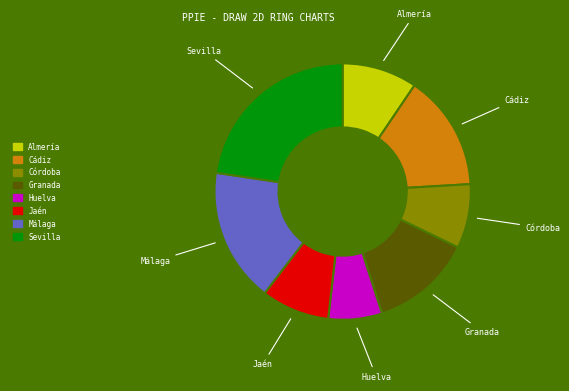

Do Sevilla and Jaén together represent more than half of the pie?

No